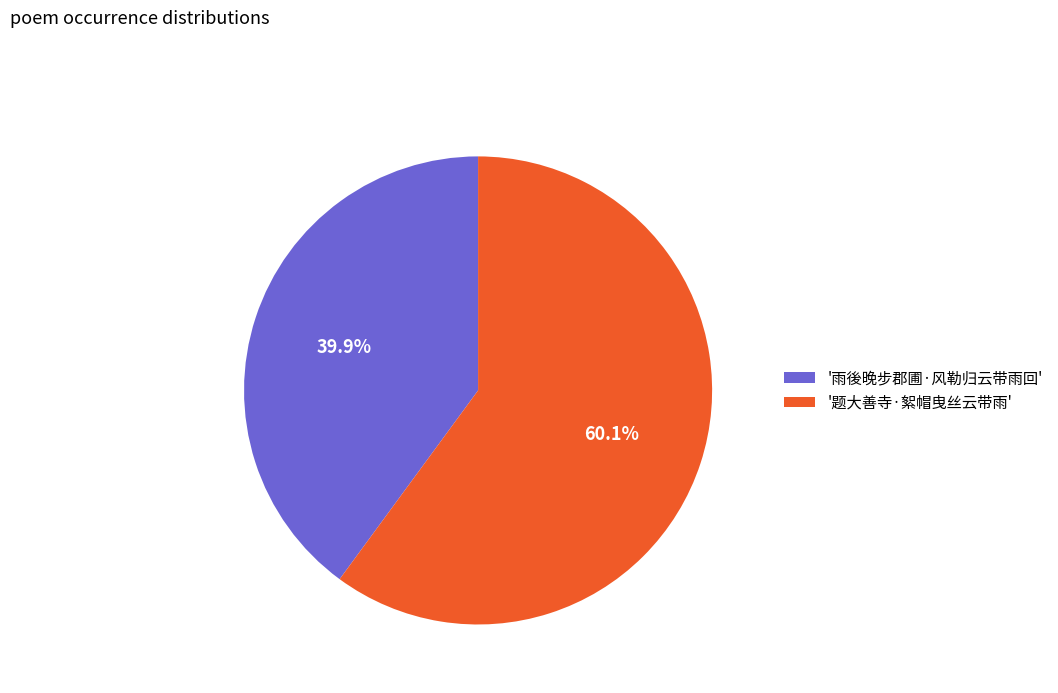

What percentage do '题大善寺·絮帽曳丝云带雨' and '雨後晚步郡圃·风勒归云带雨回' together represent?

100.0%